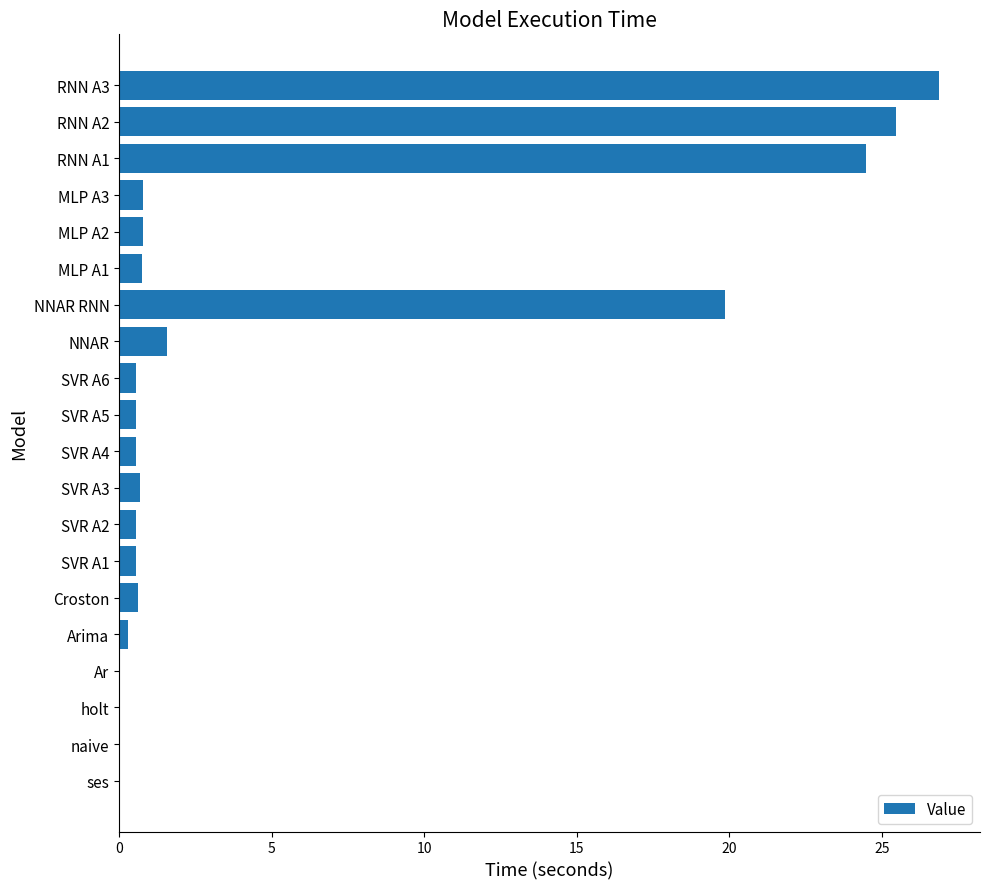

What is the greatest value displayed?

26.9